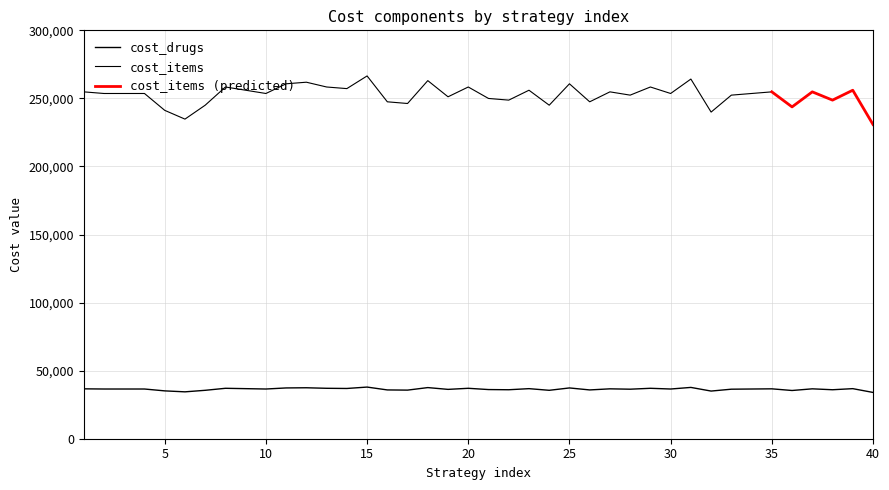

True or false: there are more than 1 points higher than both neighbors.

True